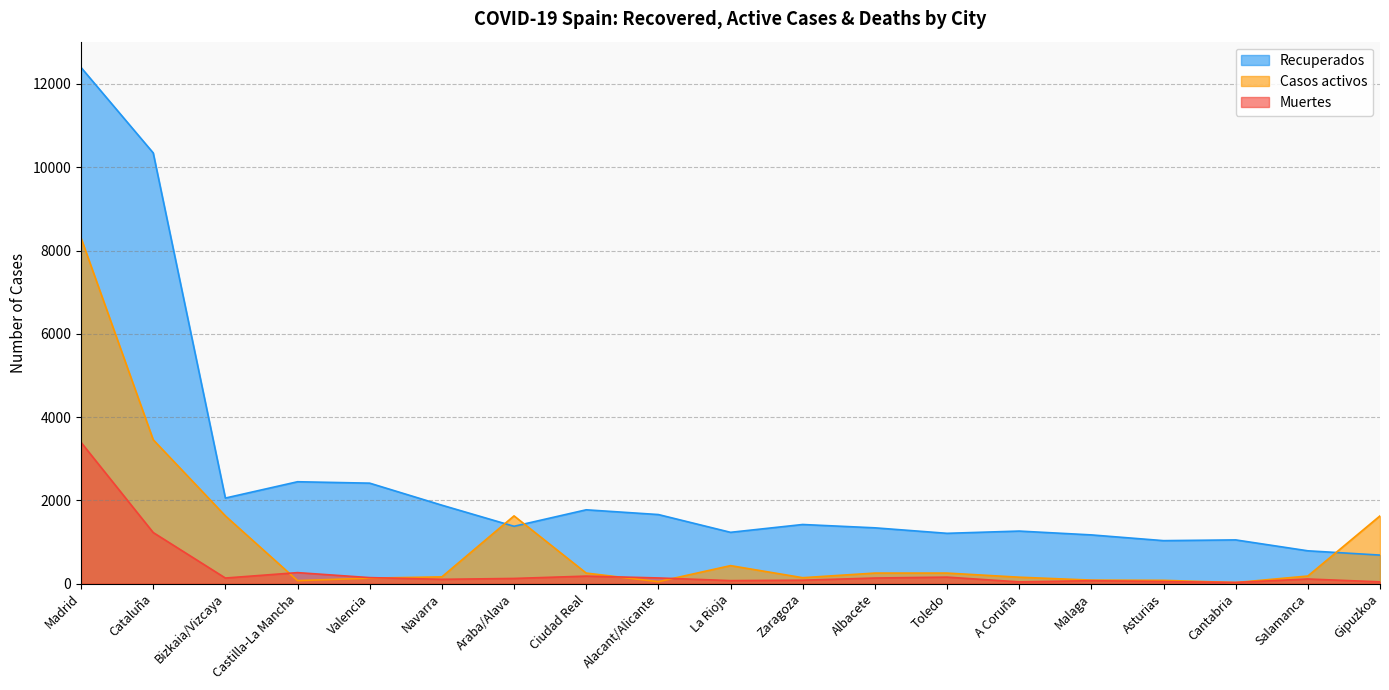

Where is the first local minimum for Casos activos?

Castilla-La Mancha